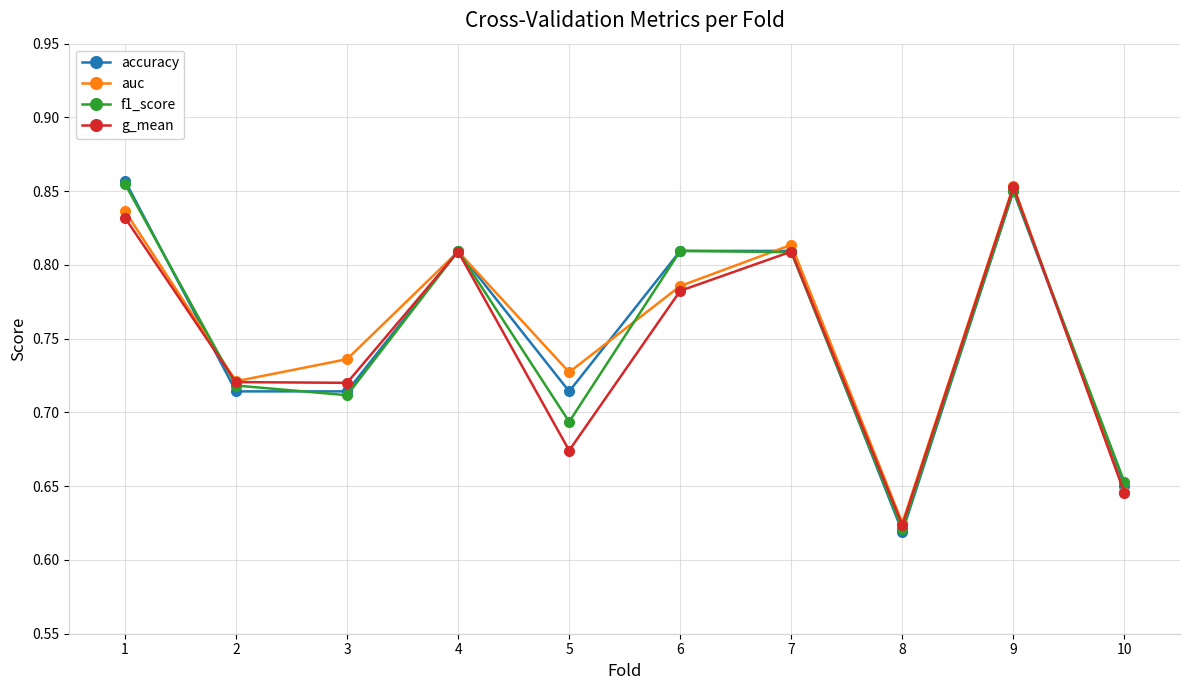

Which series has the largest range (max minus min)?

accuracy